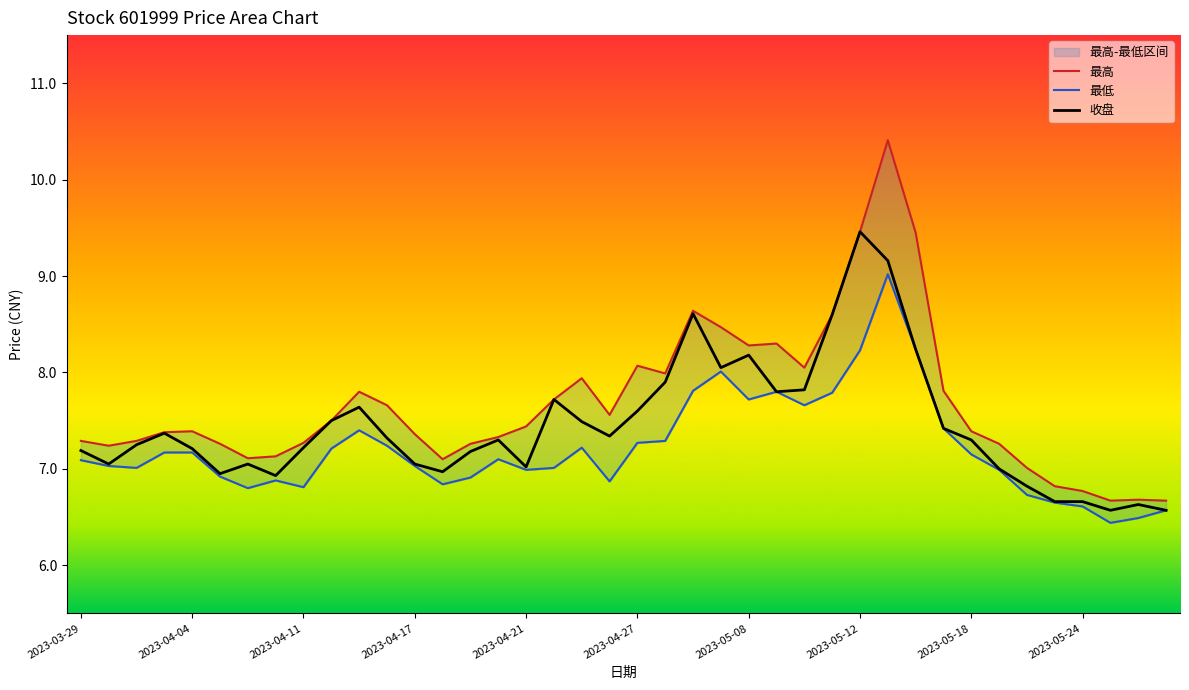

What is the lowest value of the 收盘 series?

6.6